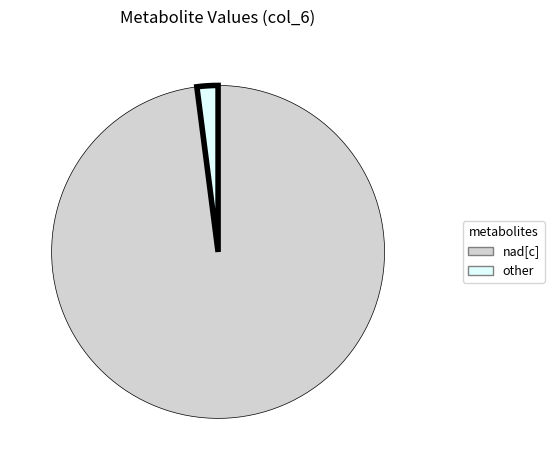

What is the majority slice?

nad[c]